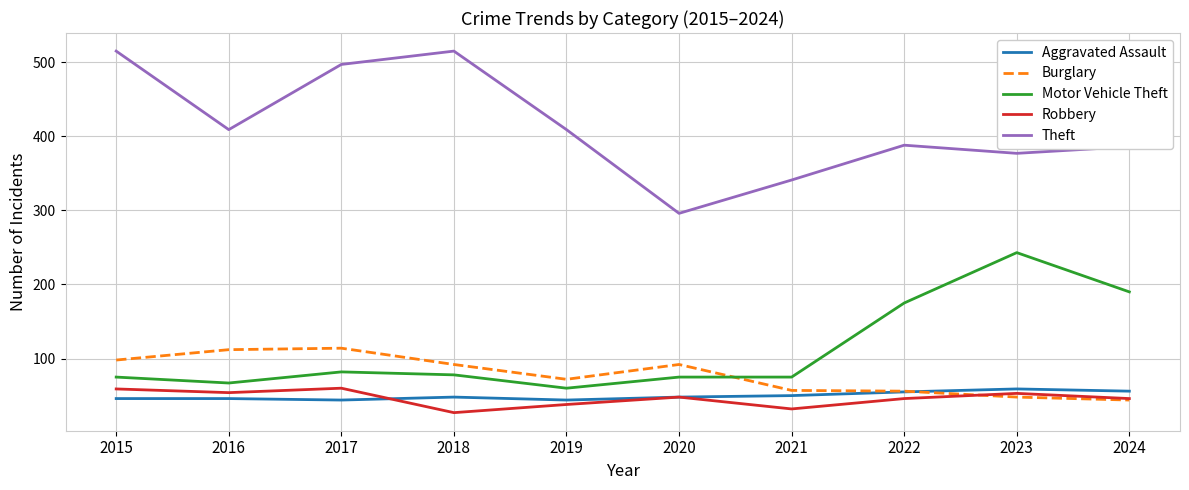

The Robbery series shows 88 at 2016. True or false?

False